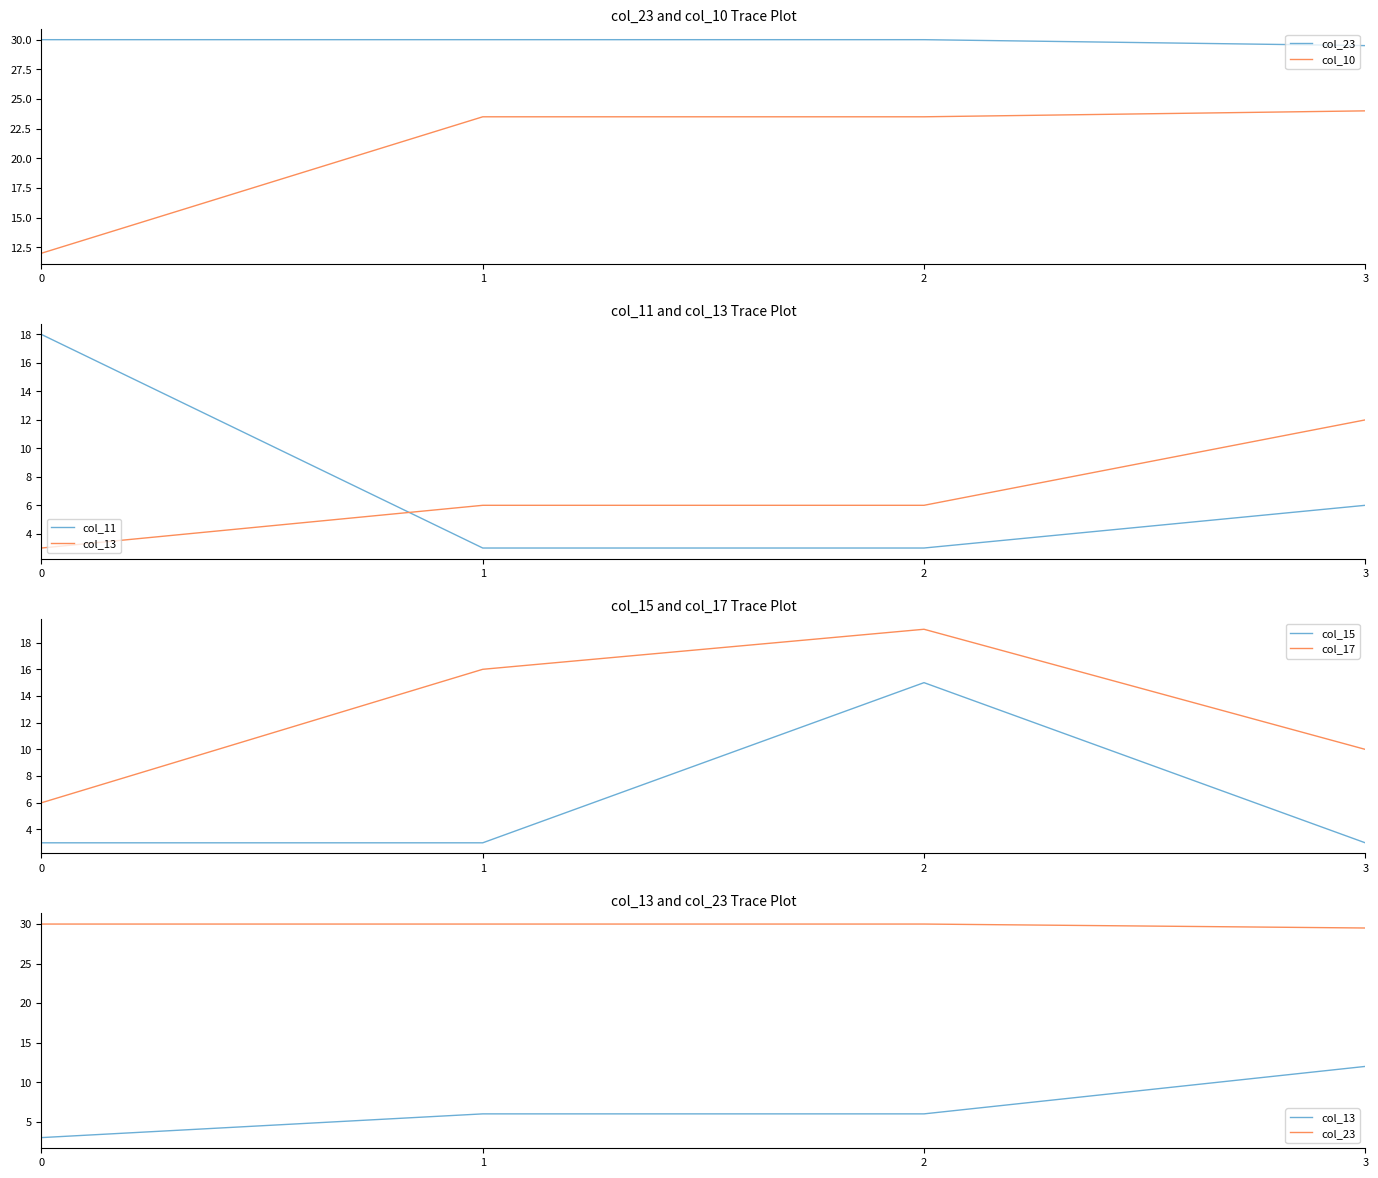

Is it true that col_17 equals 16.0 at 1?

True